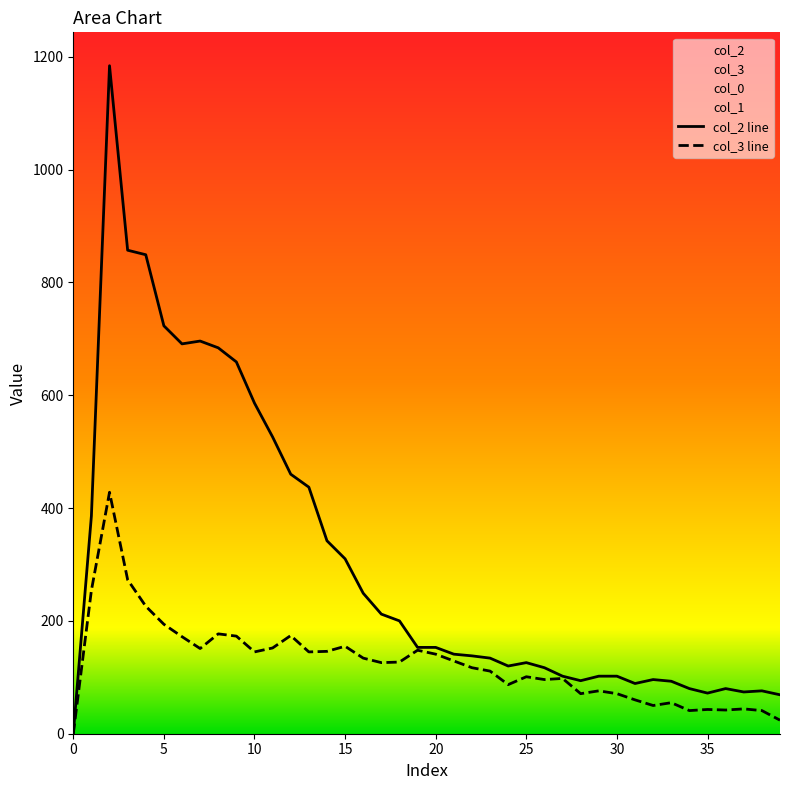

The value of col_3 line at 5 is 108. True or false?

False